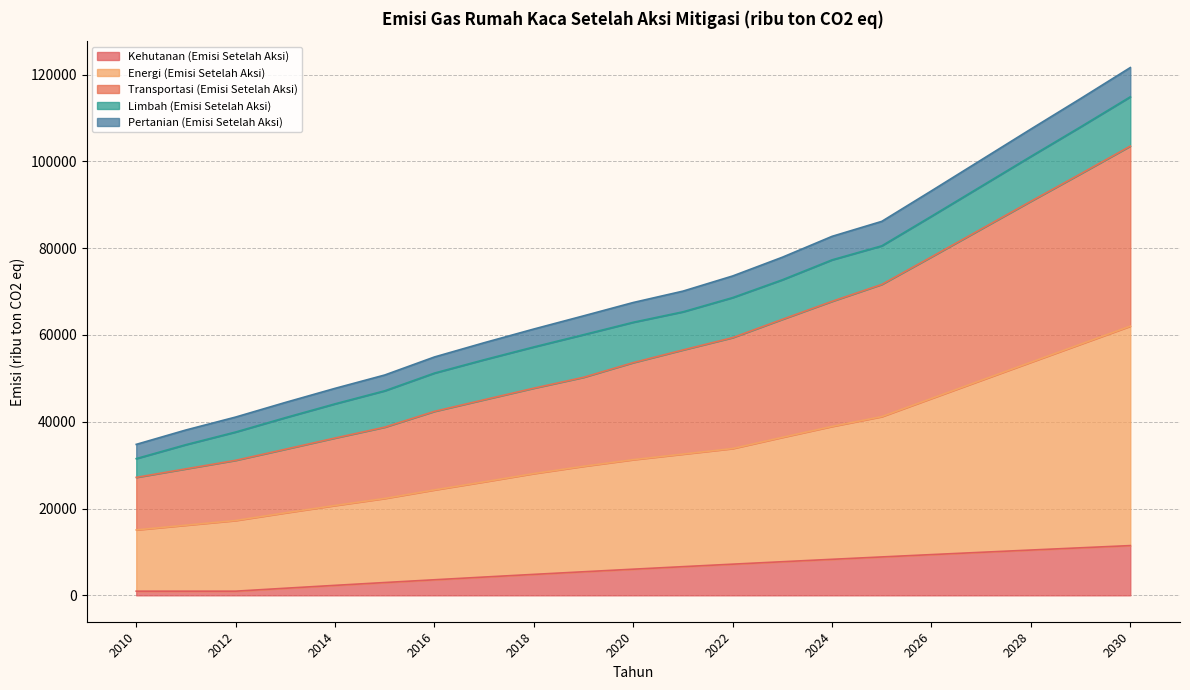

Which category has the lowest value in the Kehutanan (Emisi Setelah Aksi) series?

2010